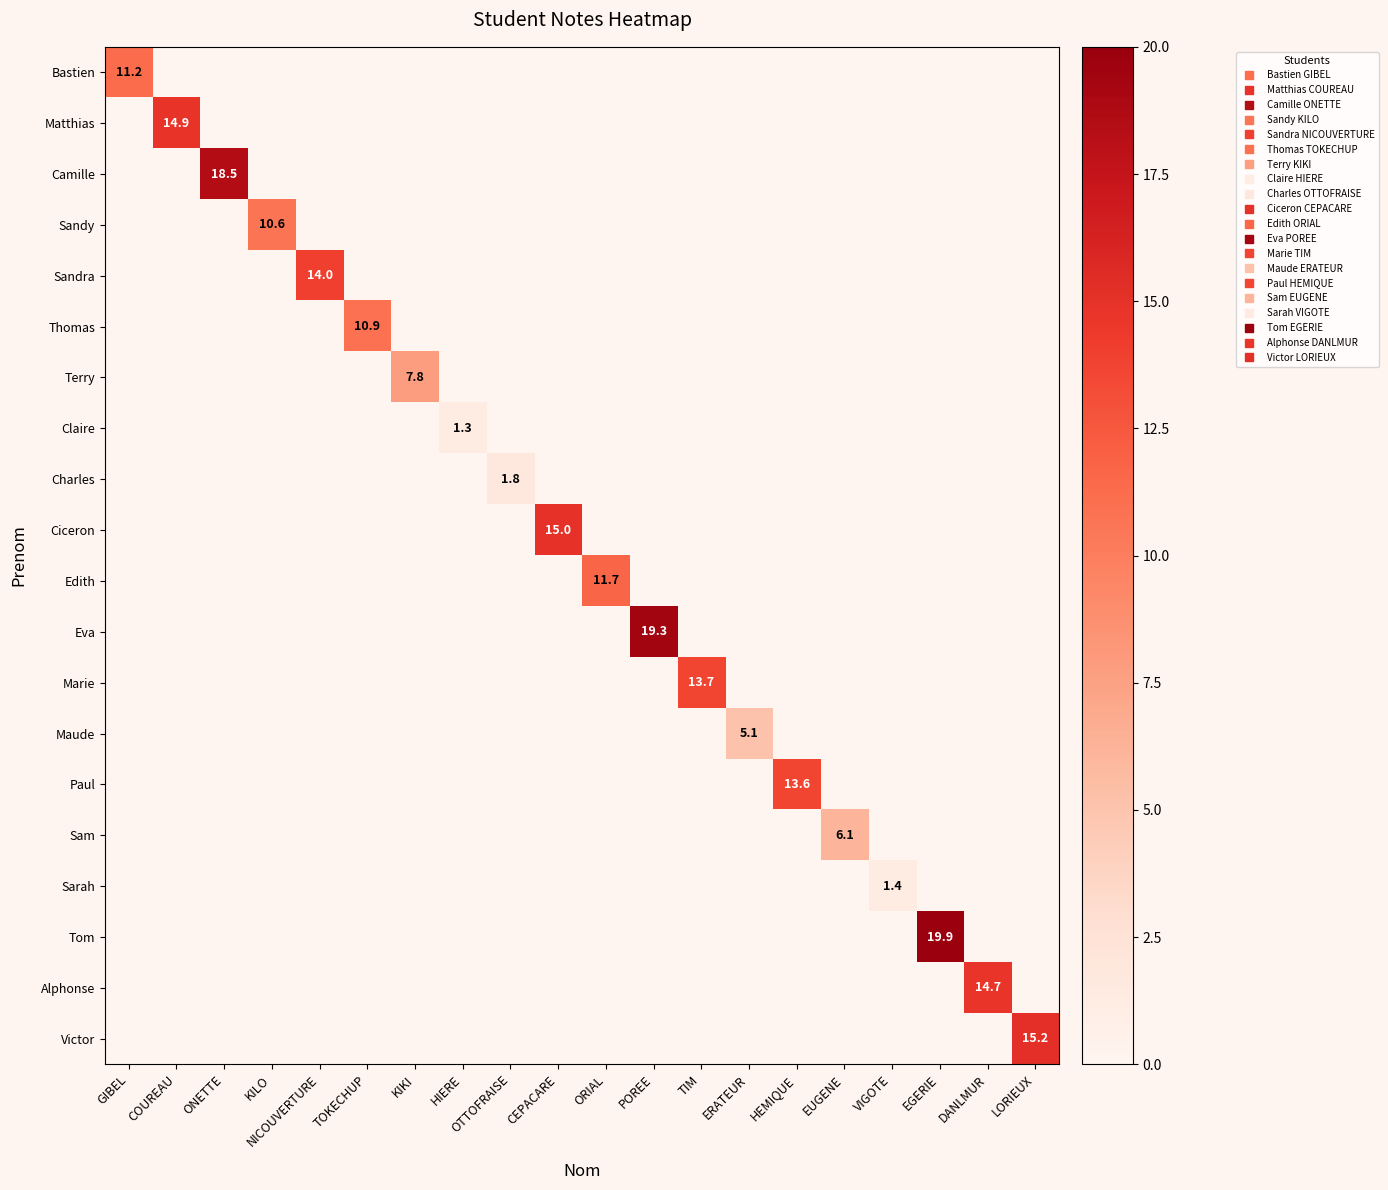

At how many categories does at least one series exceed 10?

14